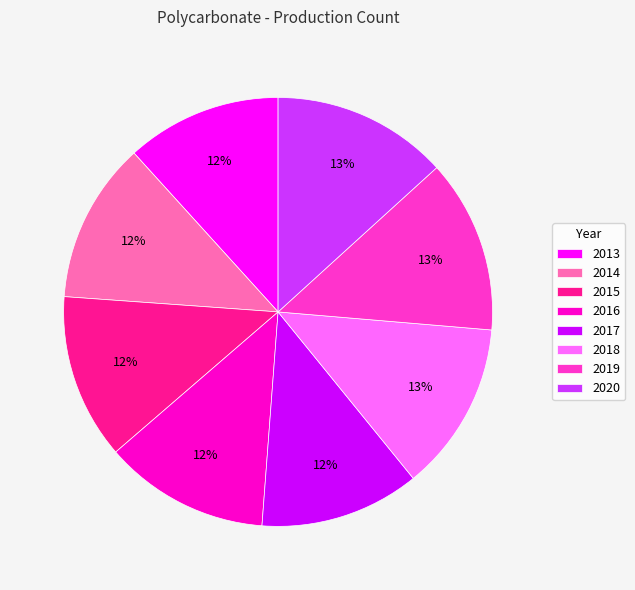

Does any single category account for the majority?

No